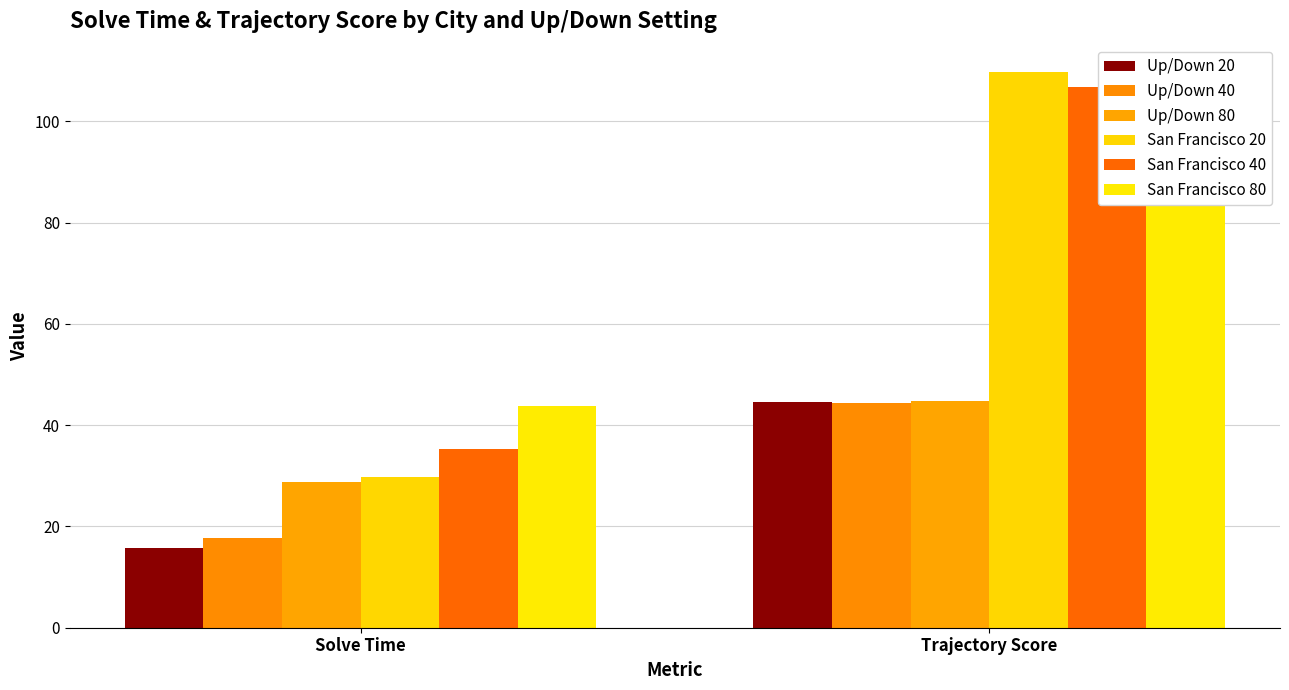

Where does the Up/Down 40 series first go above 44?

Trajectory Score